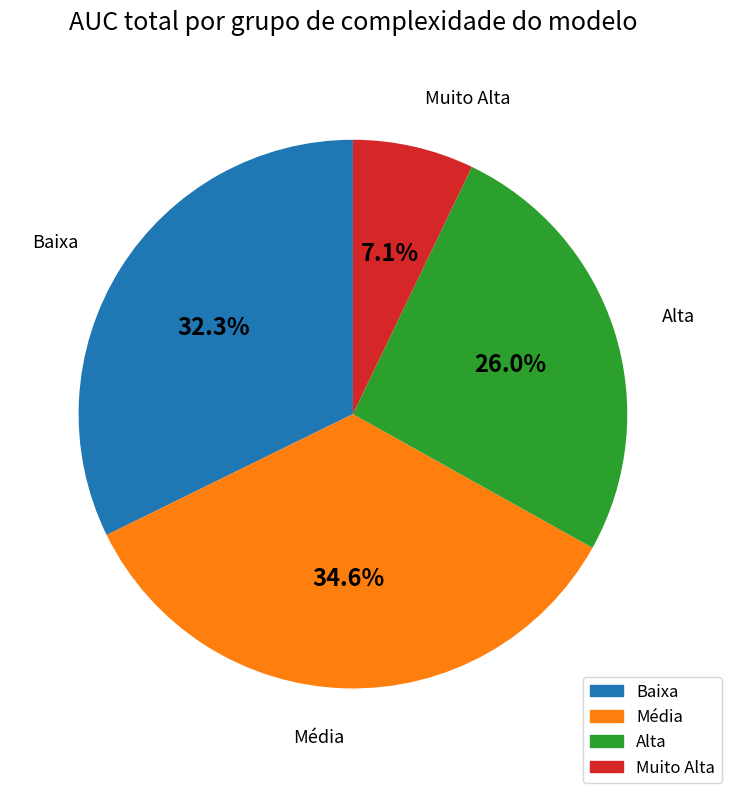

What percentage do Muito Alta and Baixa together represent?

39.4%